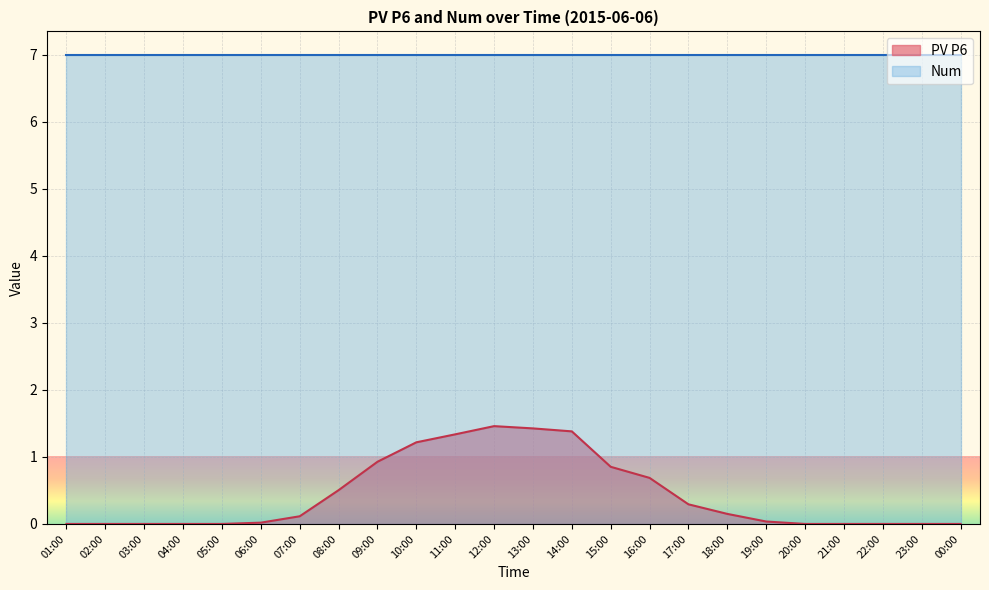

What position from the right is 04:00?

21